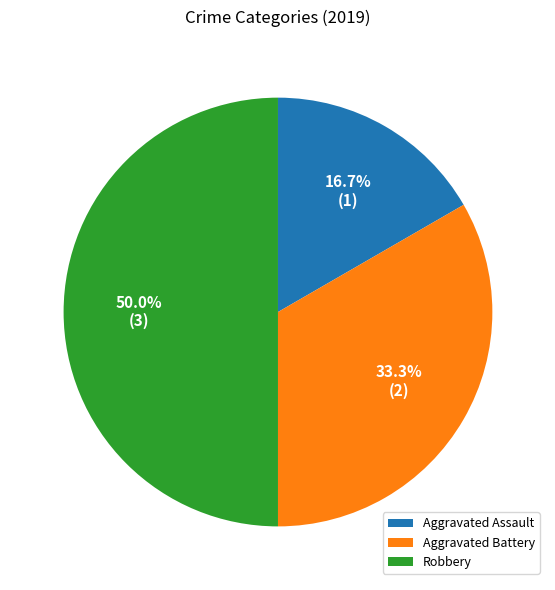

Does Aggravated Assault represent more than half of the total?

No